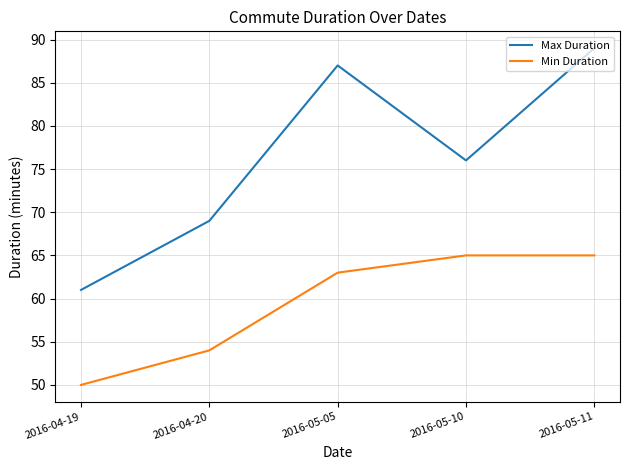

Where does the Max Duration series first go above 76?

2016-05-05